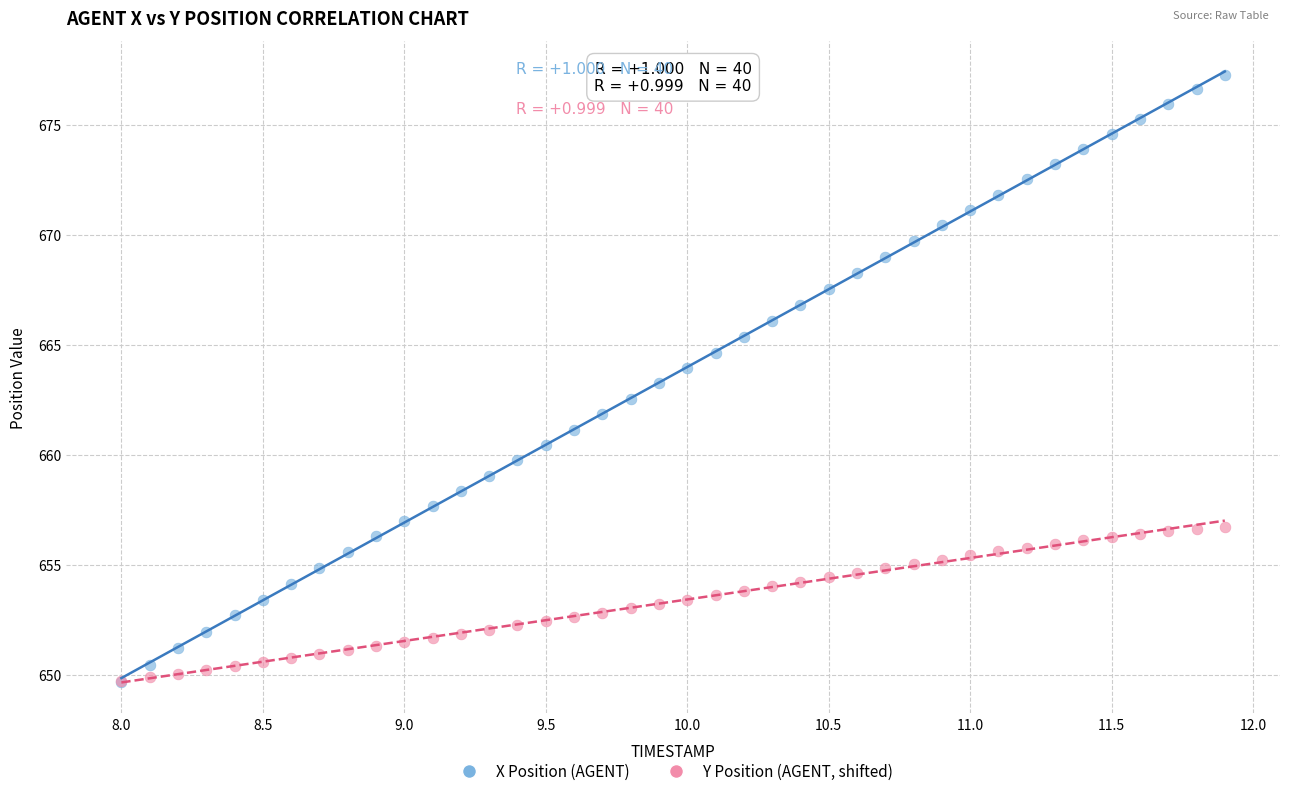

What are all the series names shown in the legend?

X Position (AGENT), Y Position (AGENT, shifted)